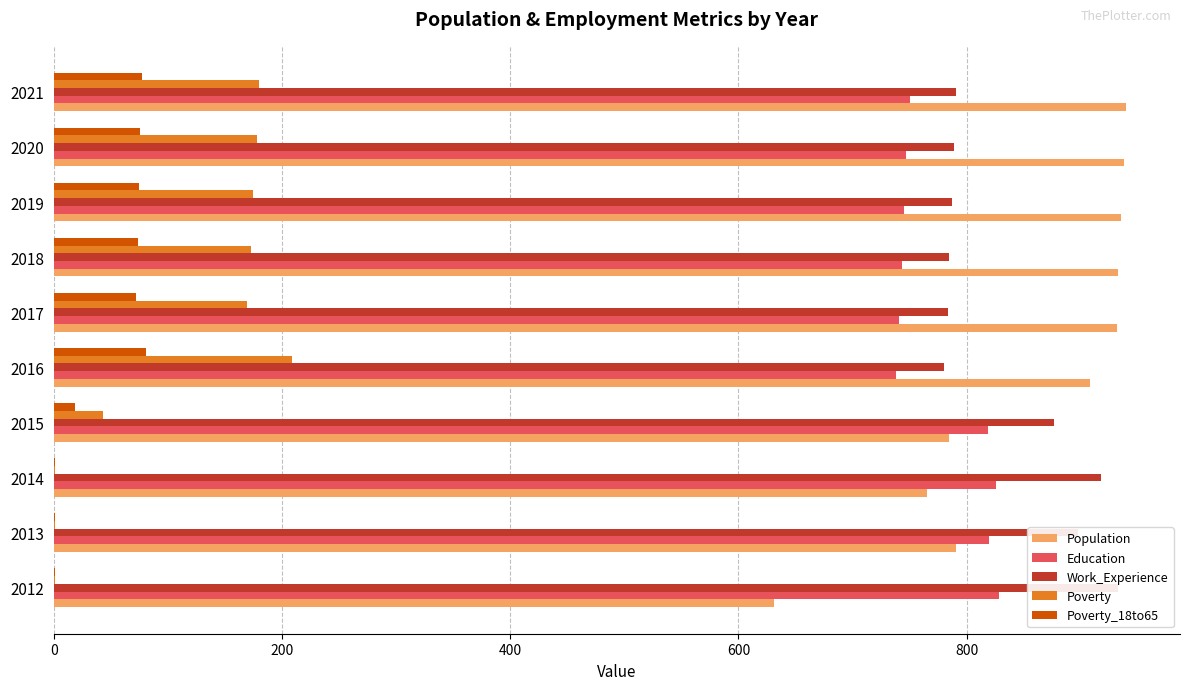

Which series has the widest spread of values?

Population